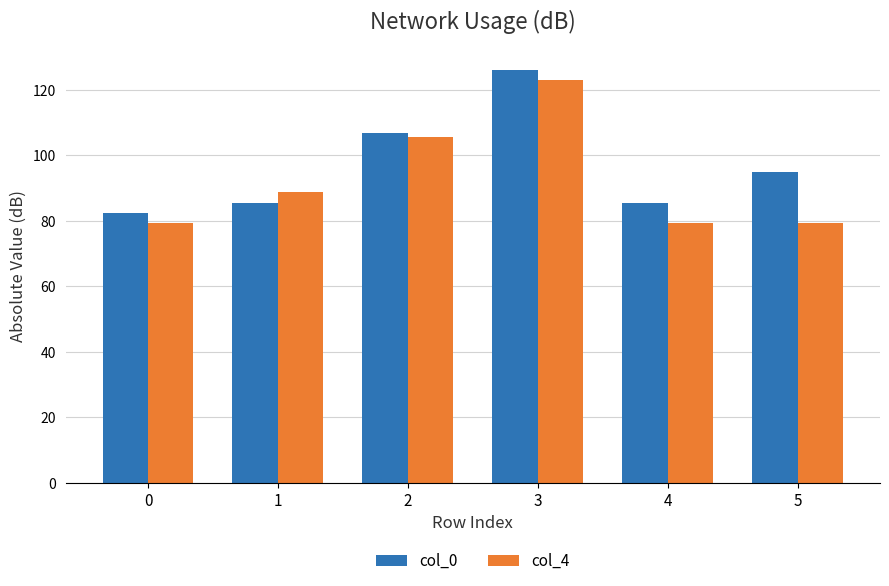

List the series in order of their peak value, highest first.

col_0, col_4